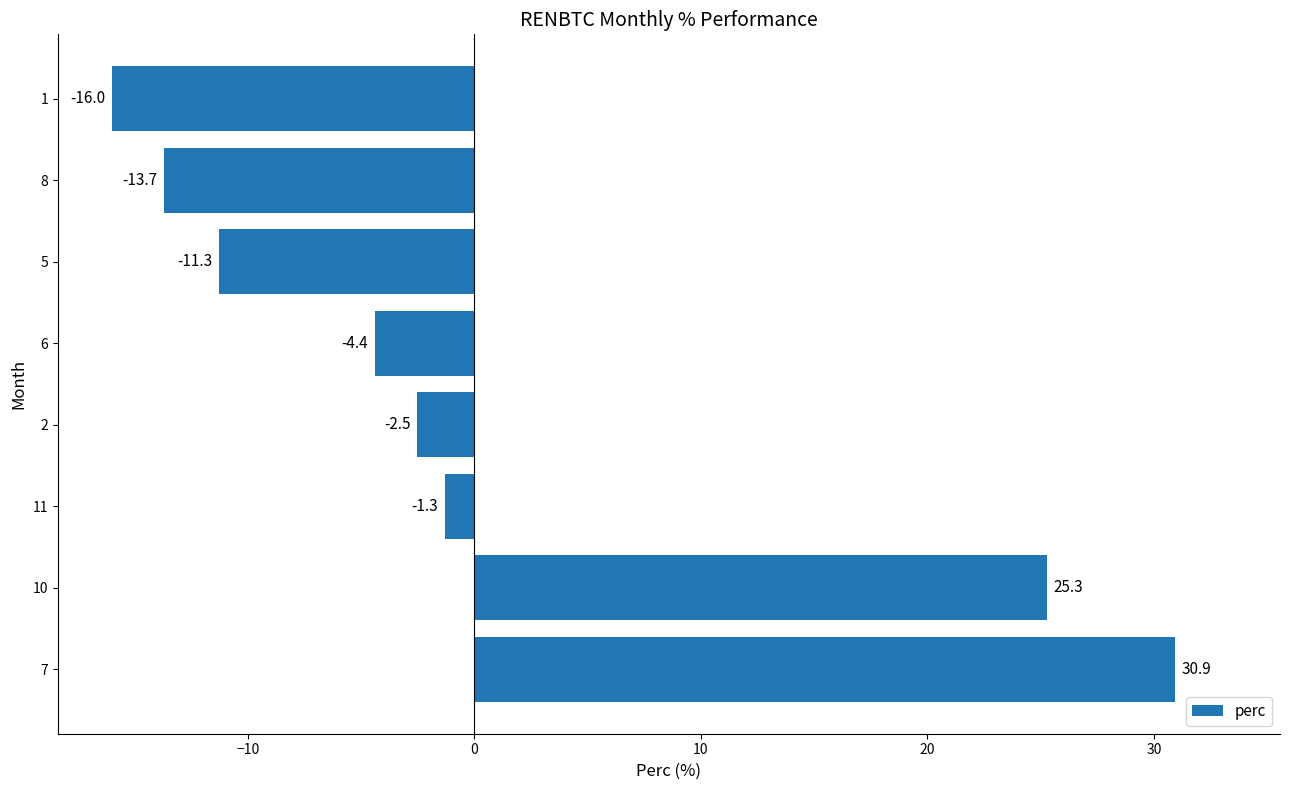

True or false: the data shows -17.8 at 5.

False